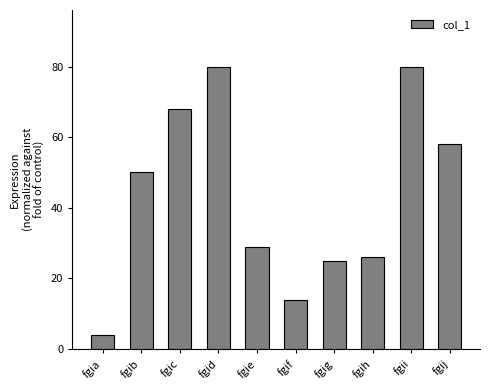

What is the difference between the maximum and minimum values?

76